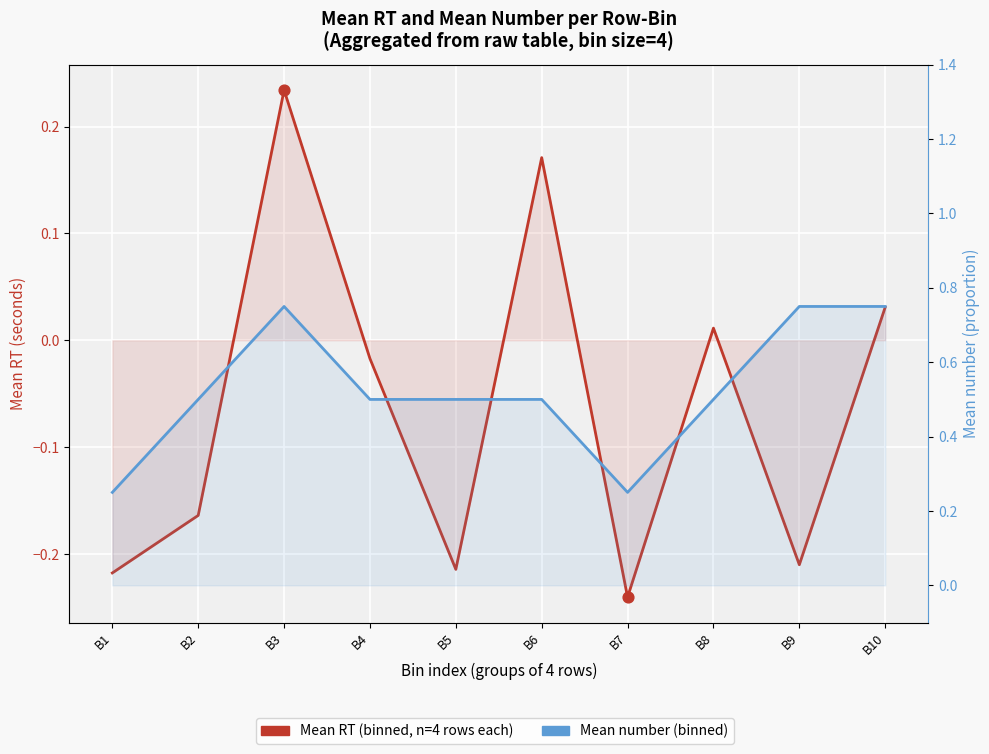

Which series reaches the minimum Y coordinate?

Mean RT (binned, n=4 rows each)